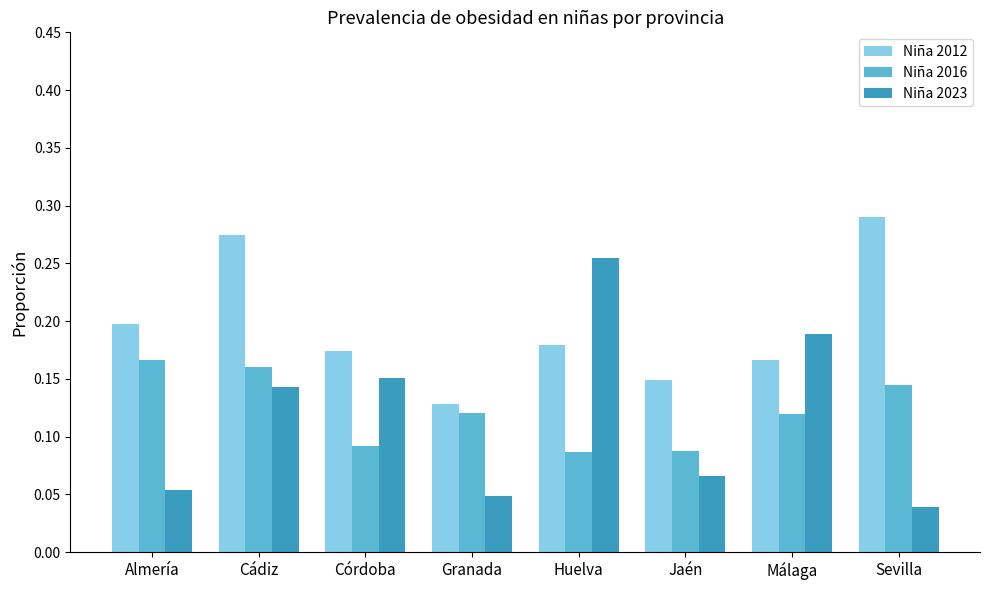

List the labels in order of Niña 2023 value, largest first.

Huelva, Málaga, Córdoba, Cádiz, Jaén, Almería, Granada, Sevilla